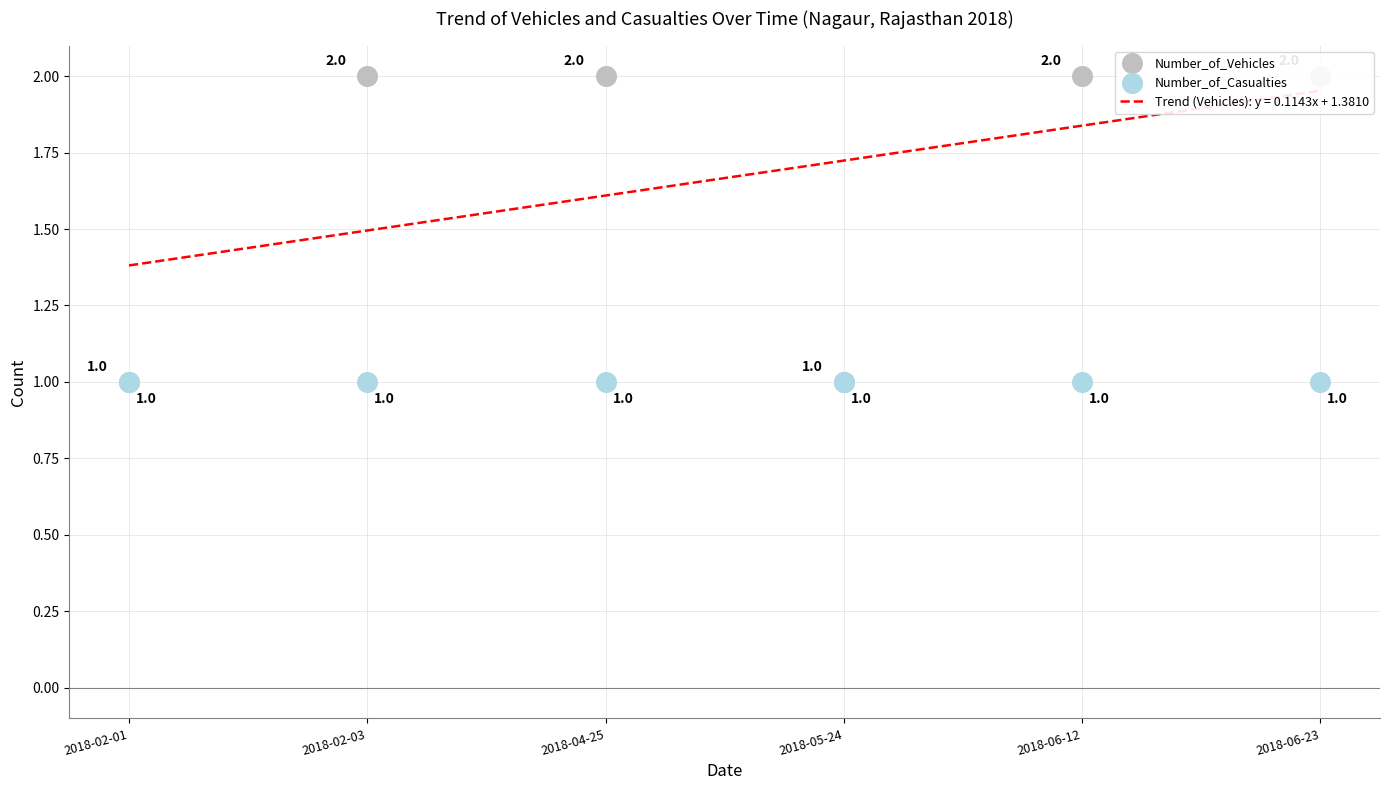

Which series contains the highest Y value?

Number_of_Vehicles